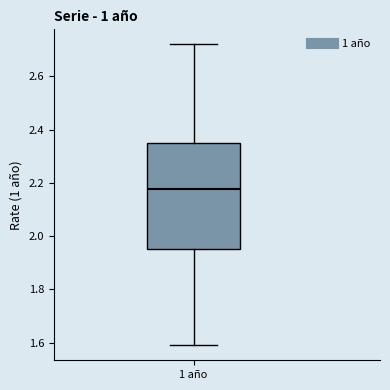

Transcribe this box plot: give where the median line is, the range the box spans, and where the two whiskers end, as read against the y-axis. The values are not printed on the chart, so give them approximately, as read against the axis.

median 2.18, box 1.96 to 2.36, whiskers 1.60 to 2.72